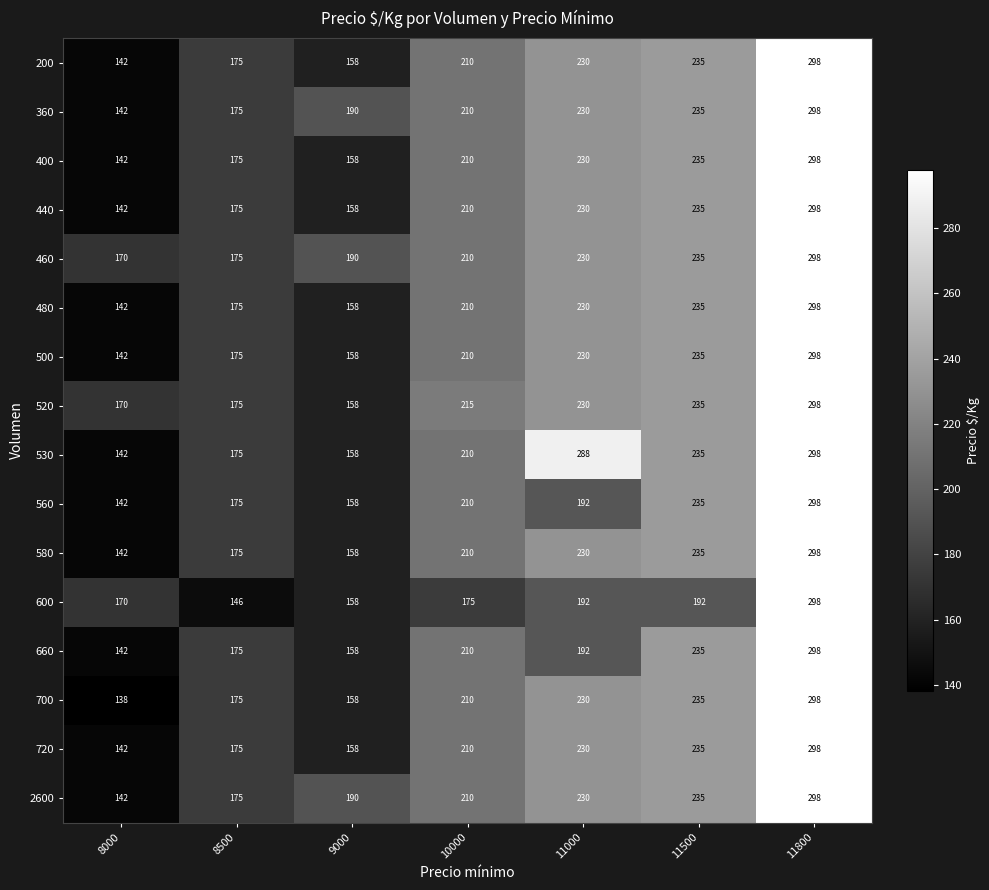

At which label is 360 closest to 220?

10000